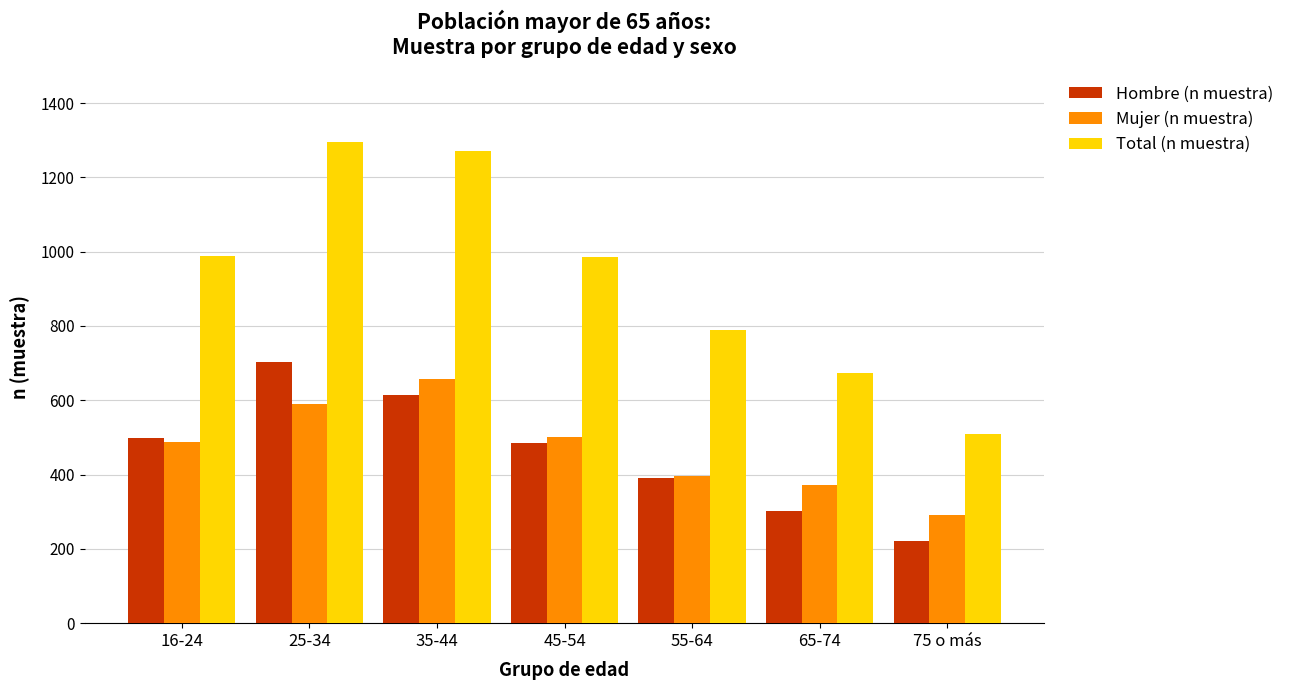

Is the value of Hombre (n muestra) at 35-44 greater than the value of Total (n muestra) at 16-24?

No